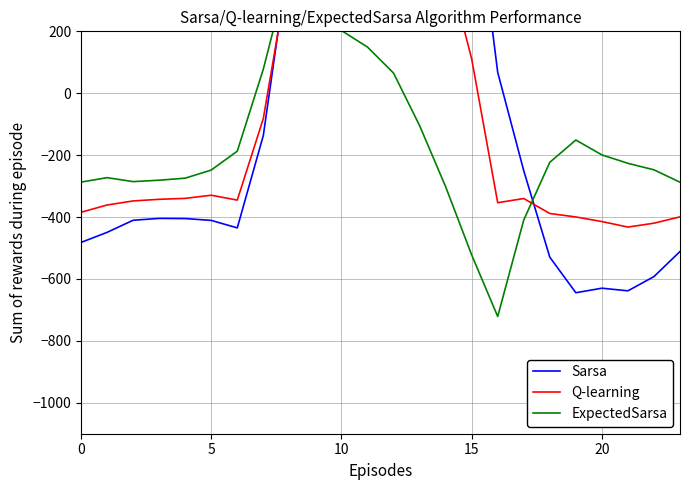

What is the total value across all series at 15?

-1028.0